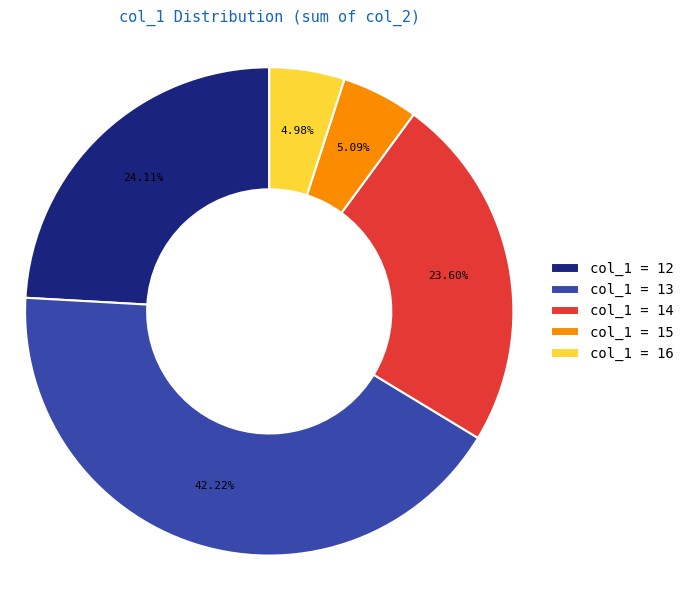

Is the sum of col_1 = 14 and col_1 = 15 greater than half?

No